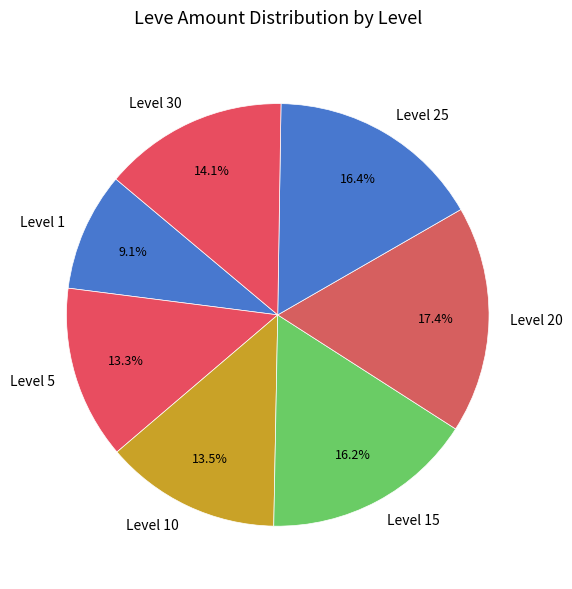

Approximately how many times larger is the value at Level 5 compared to Level 1?

1.5